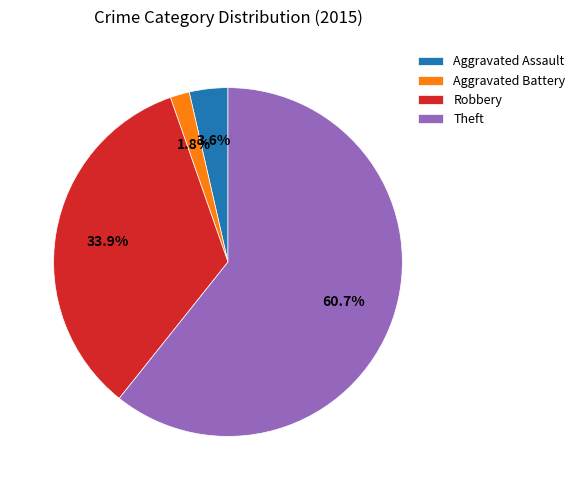

True or false: Theft accounts for 61% of the total.

True